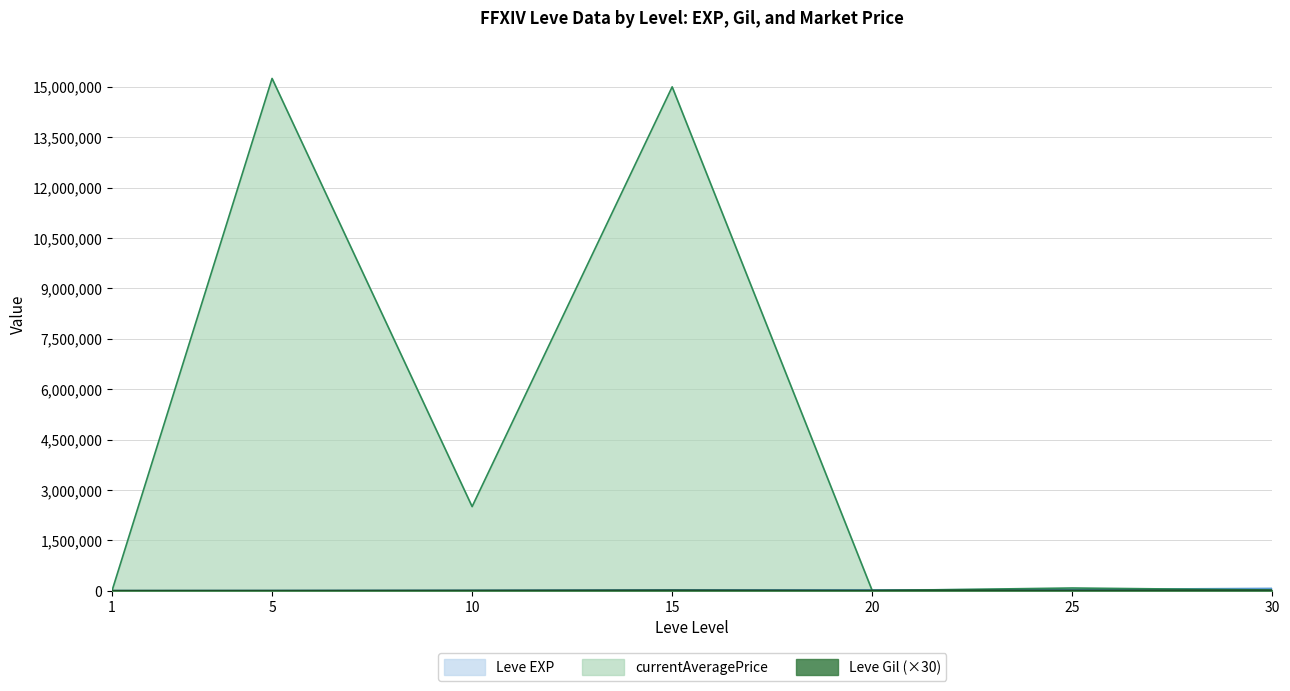

Reading left to right, transcribe all the data shown in this chart.

Leve EXP: 630.0	3600.0	9990.0	24790.0	21600.0	36390.0	67730.0
Leve Gil: 3390.0	4170.0	8790.0	15870.0	8700.0	14550.0	13890.0
currentAveragePrice: 132.2	15250000.0	2503333.2	15000000.0	1000.0	79362.5	20000.0